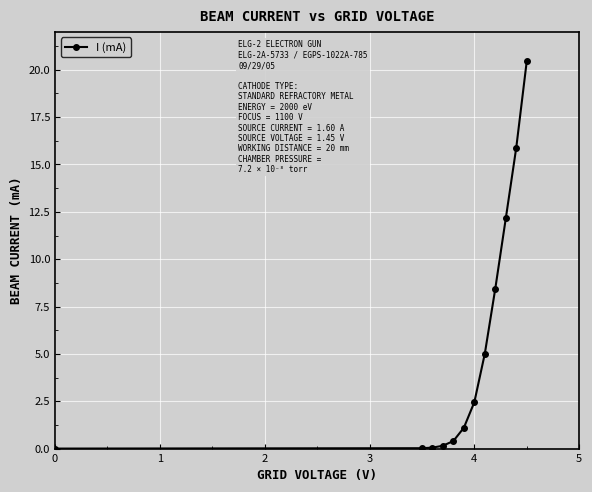

What is the average value?

5.5